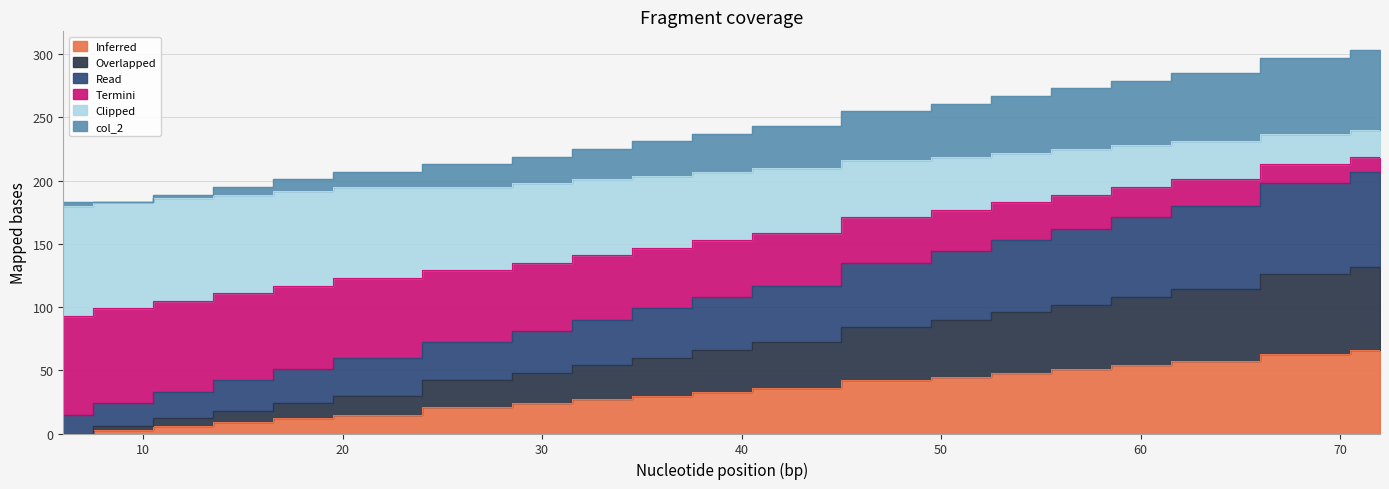

At how many categories does at least one series exceed 244?

8